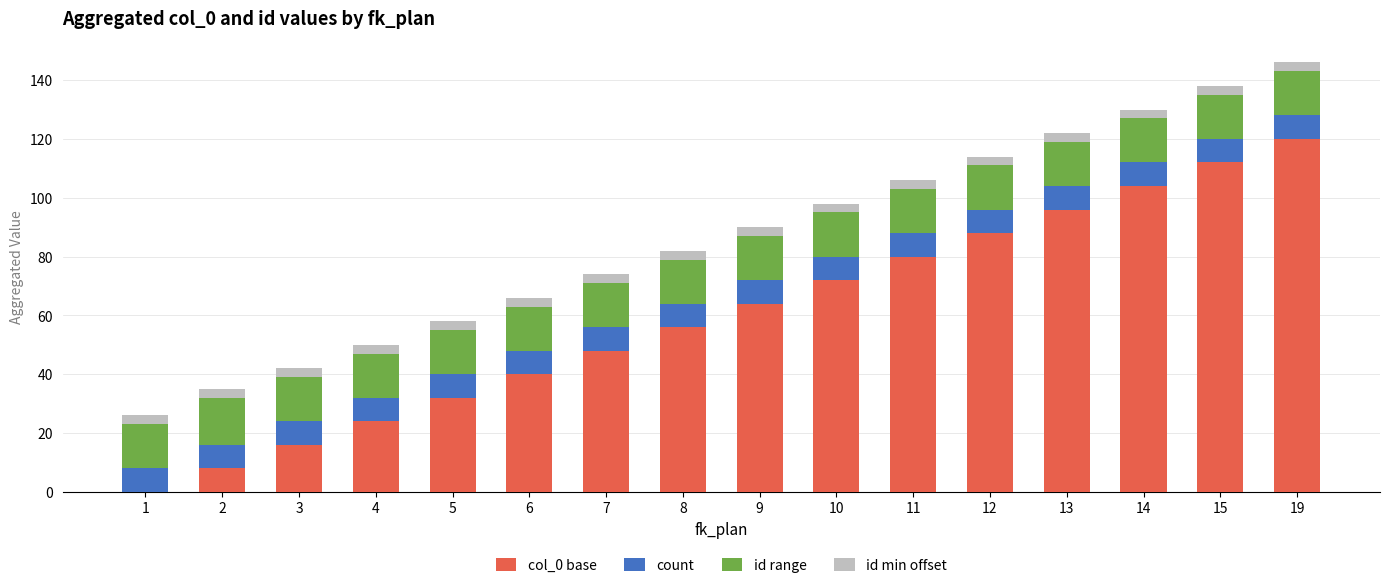

The value of col_0 base at 11 is 55. True or false?

False